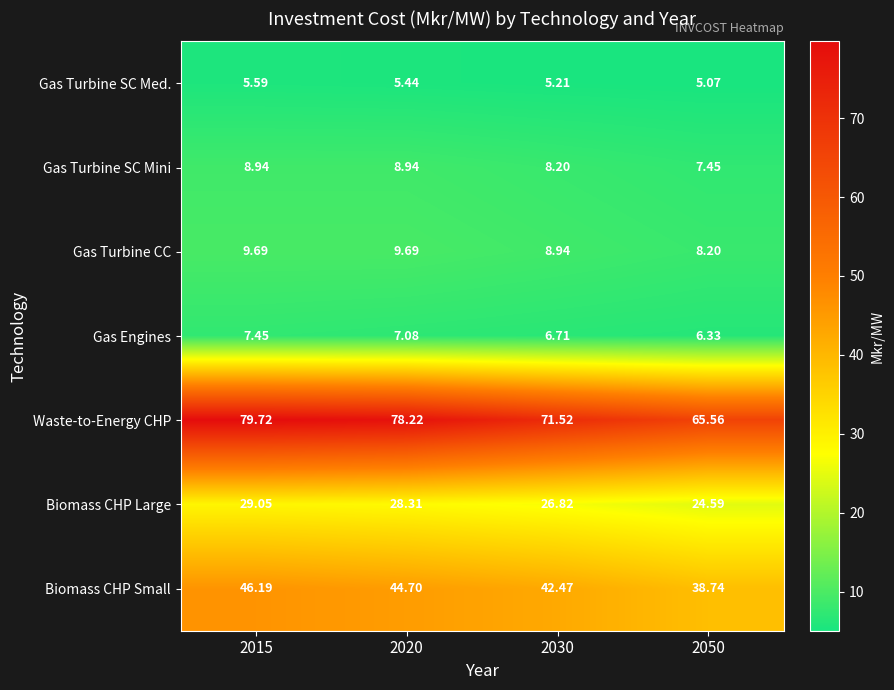

Which series changed the most between 2015 and 2050?

Waste-to-Energy CHP